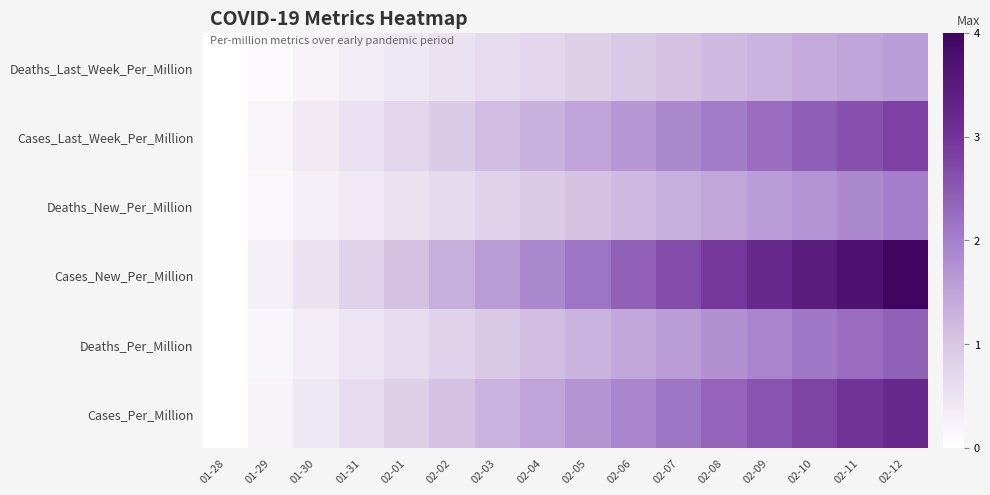

List the series in order of their overall mean, lowest first.

Deaths_Last_Week_Per_Million, Deaths_New_Per_Million, Deaths_Per_Million, Cases_Last_Week_Per_Million, Cases_Per_Million, Cases_New_Per_Million